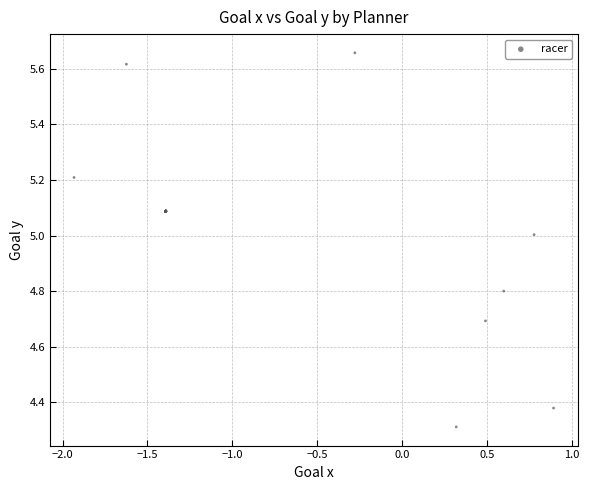

What Y value in the scatter plot is closest to 4?

4.3